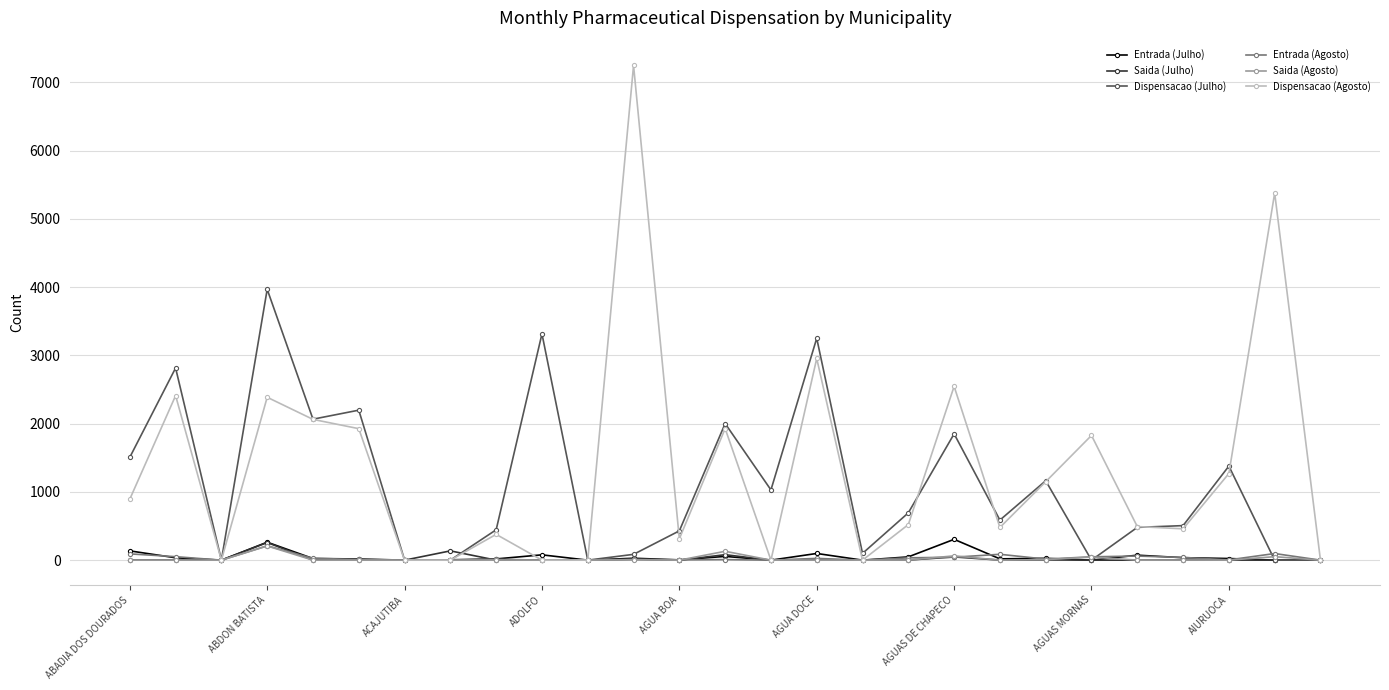

How many lines are shown in the chart?

6